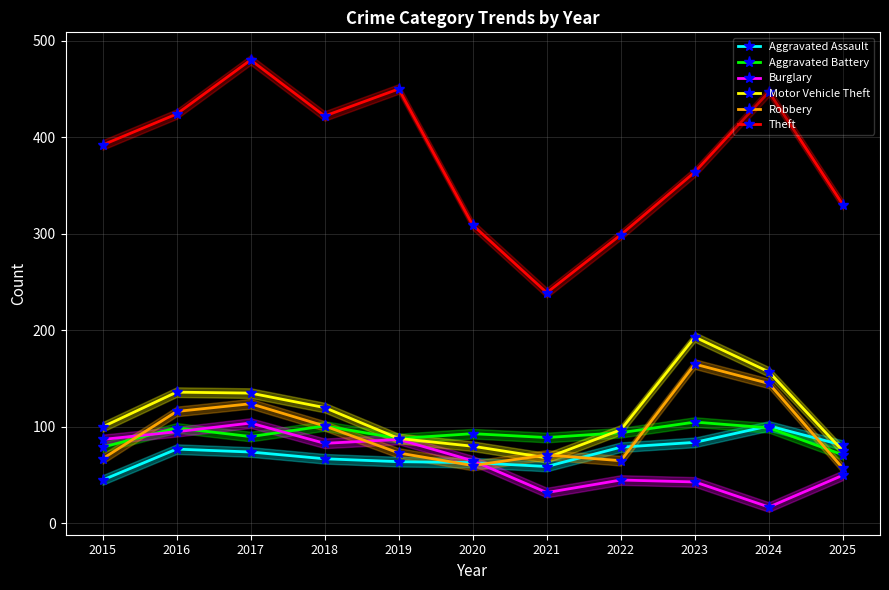

Which has a higher value, 2016 or 2023?

2023